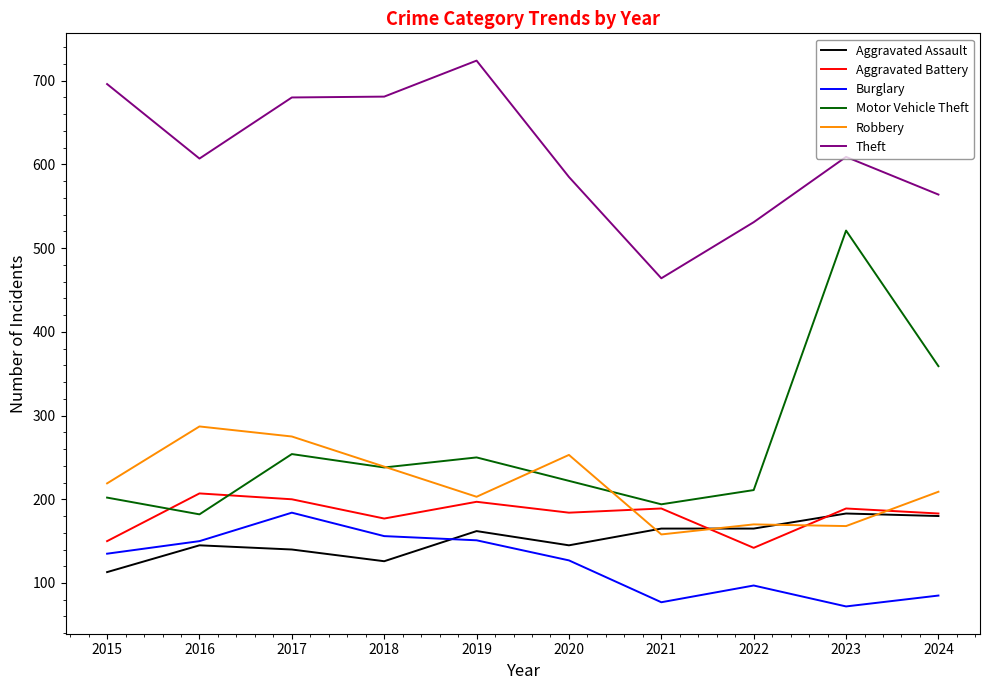

The Motor Vehicle Theft series shows 222 at 2020. True or false?

True